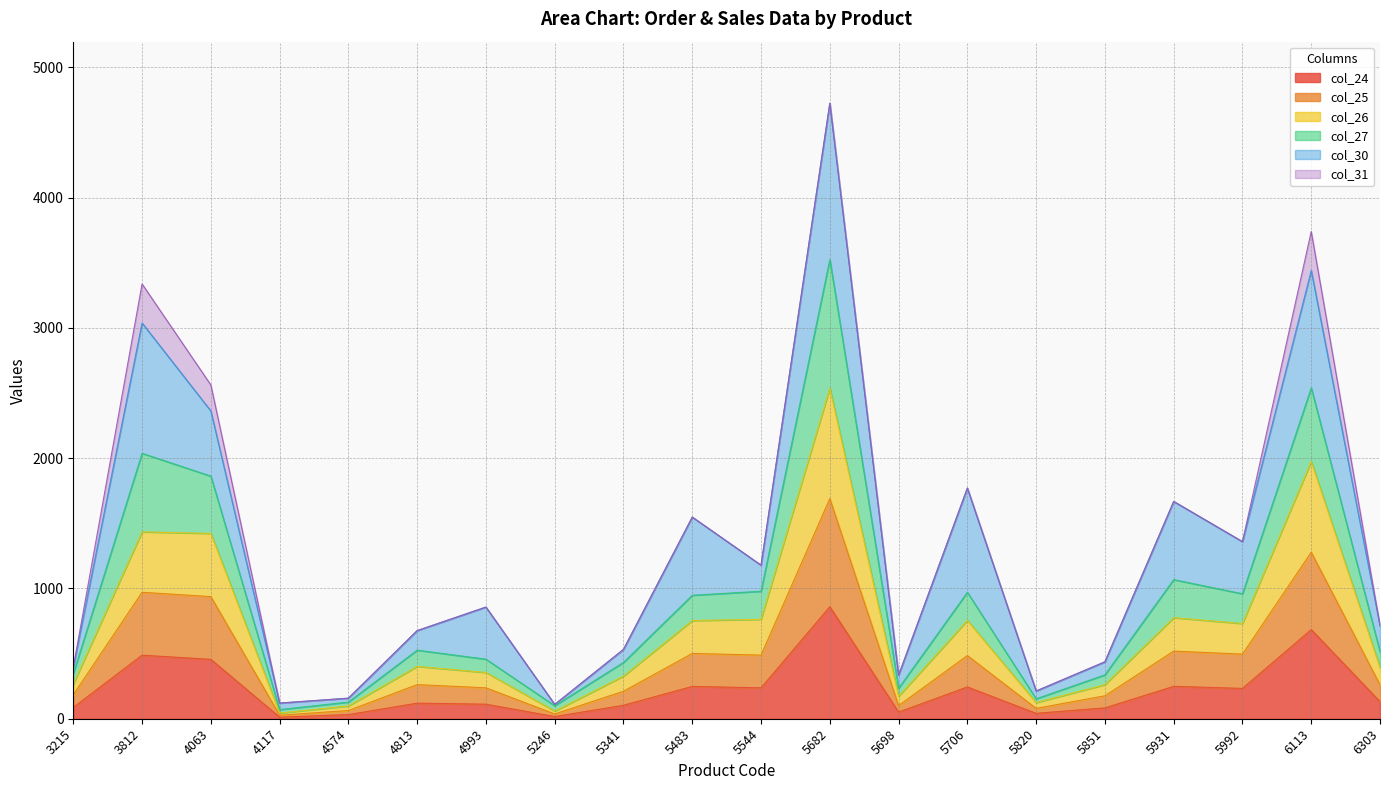

True or false: col_26 and col_24 intersect in this chart.

False